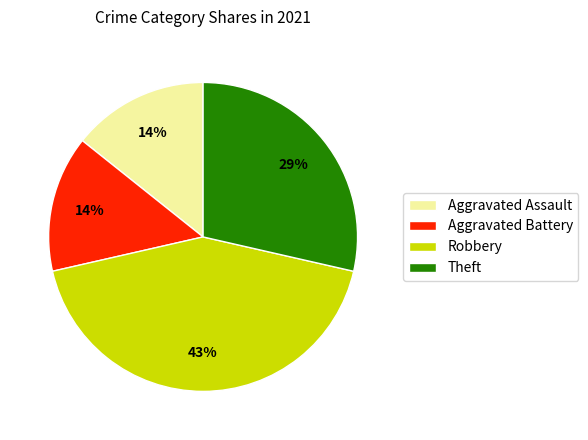

Is it true that Robbery is 28% of the pie?

False